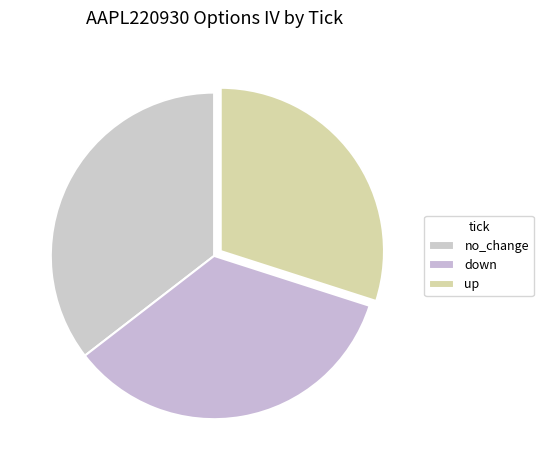

Is the sum of up and no_change greater than half?

Yes